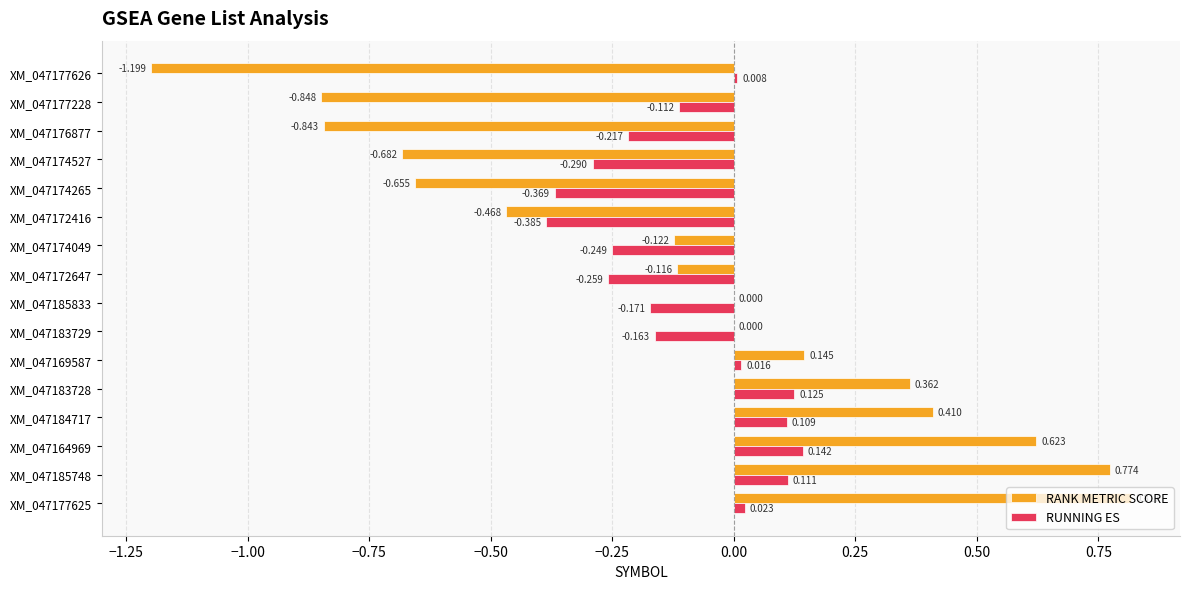

Is the value of RANK METRIC SCORE at XM_047177626 greater than the value of RUNNING ES at XM_047176877?

No